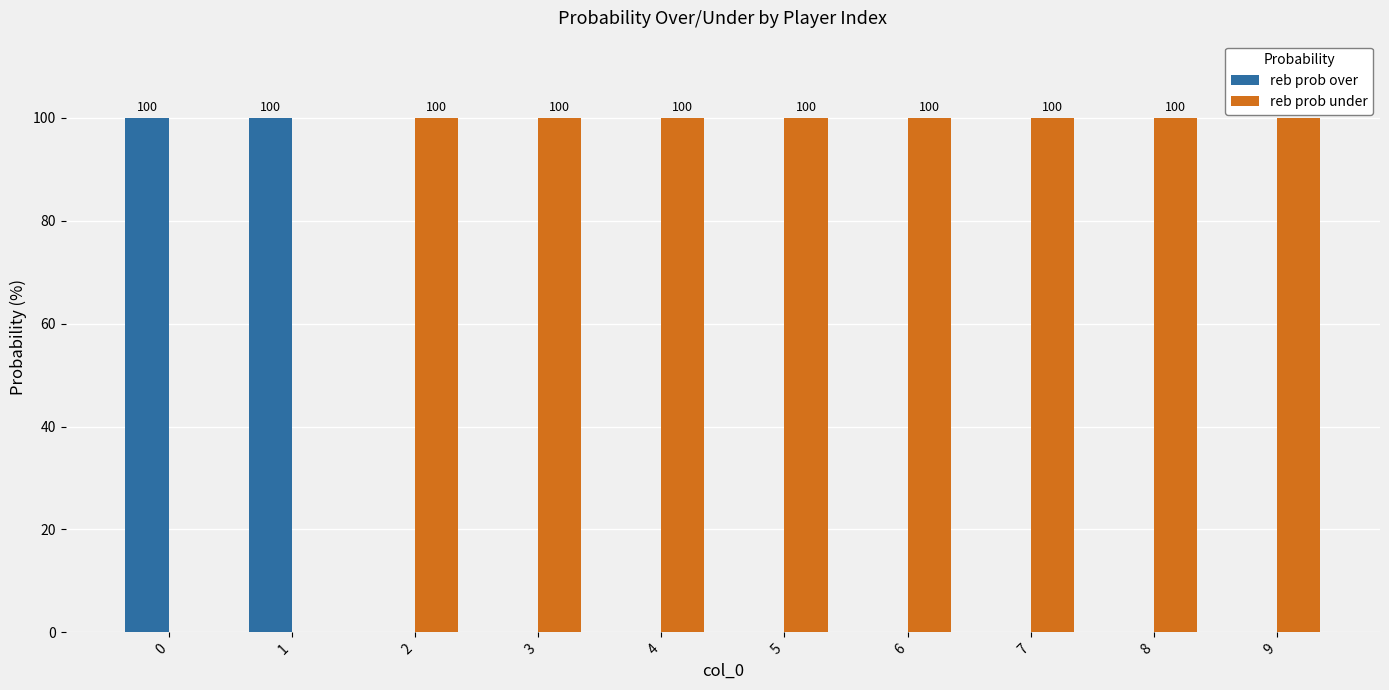

The value of reb prob over at 2 is 36. True or false?

False